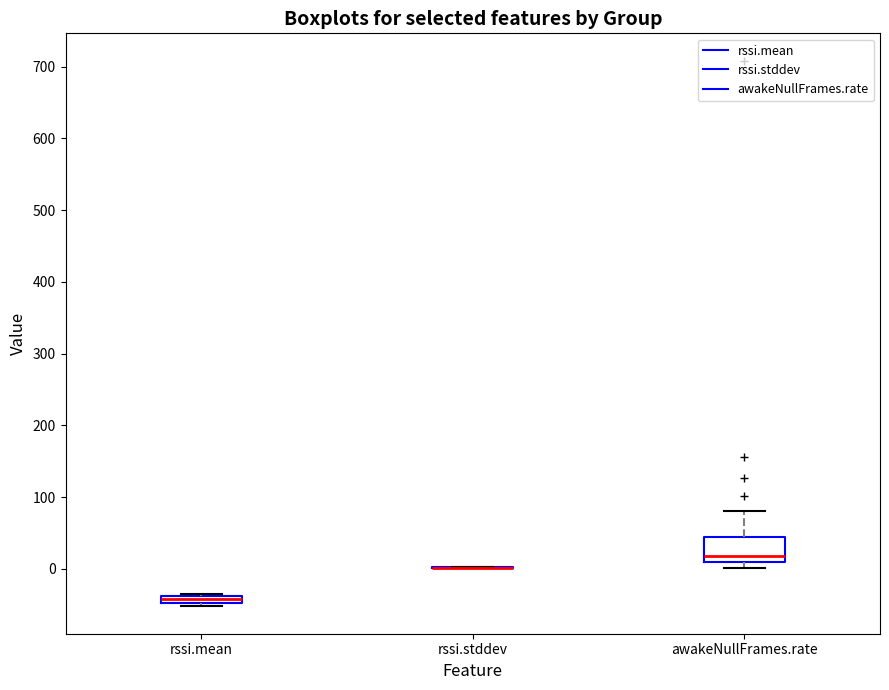

Which box is the tallest, from its lower edge to its upper edge?

awakeNullFrames.rate